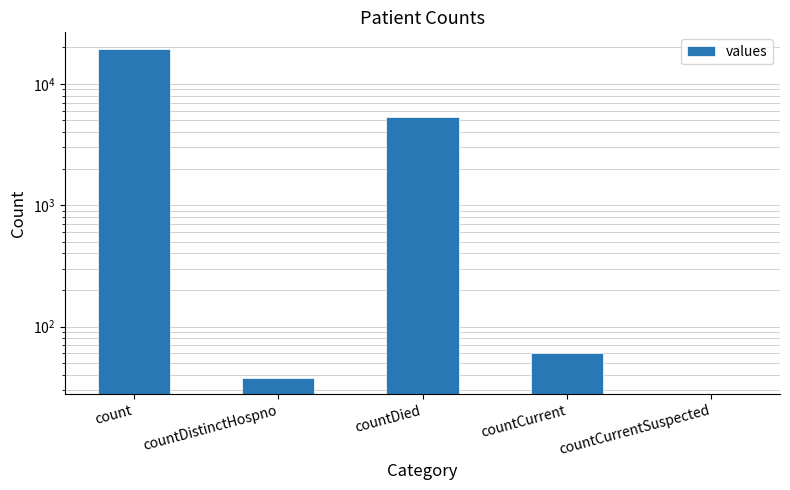

Are the bars horizontal?

No